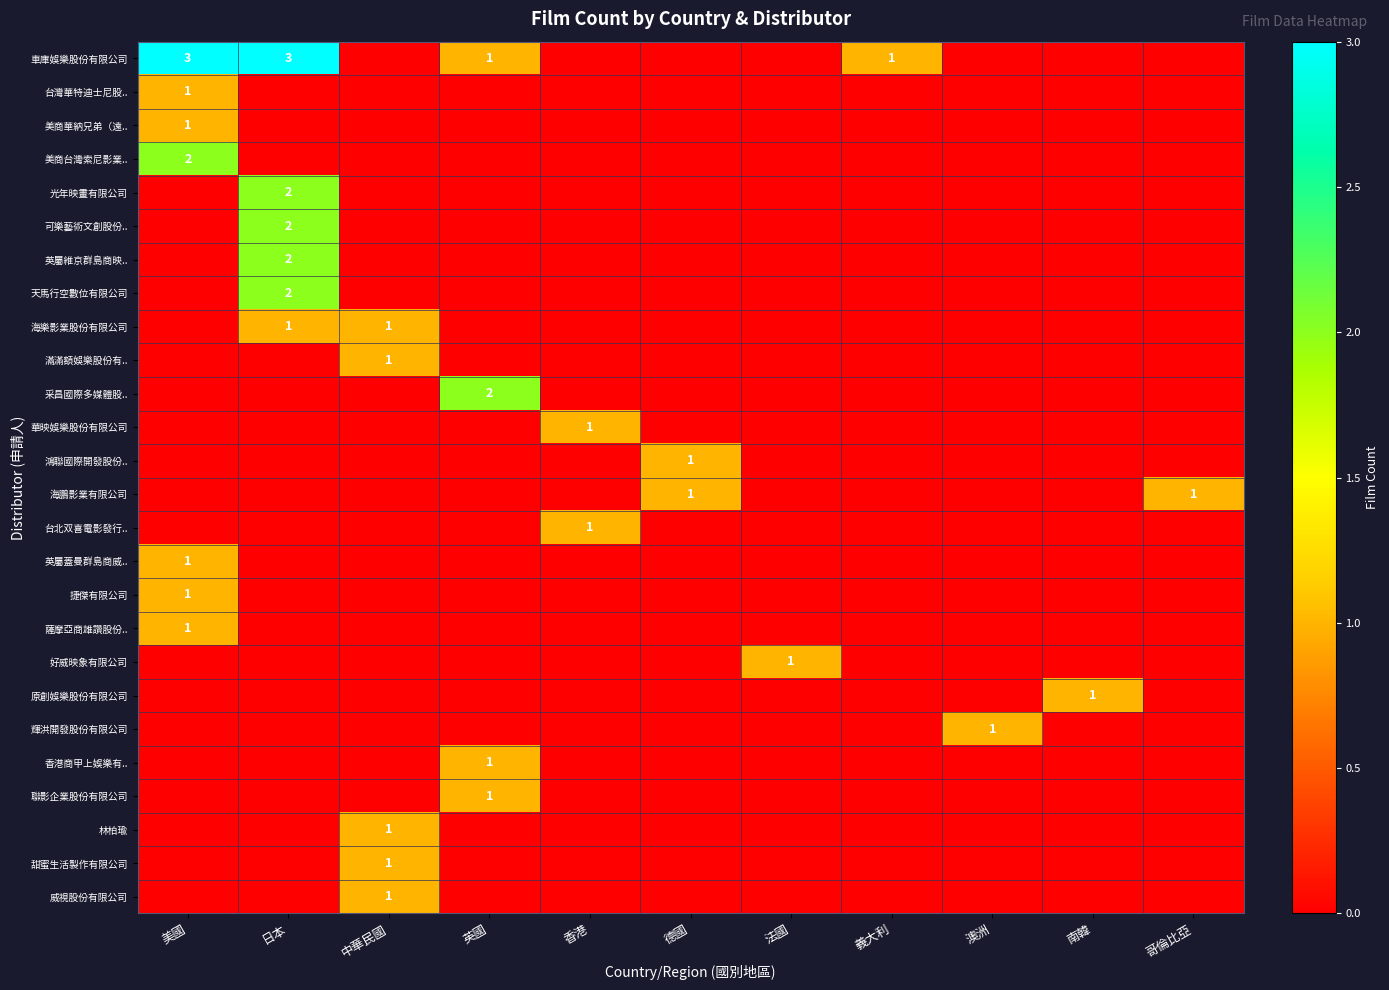

True or false: 車庫娛樂股份有限公司 has a value of 0 at 義大利.

False